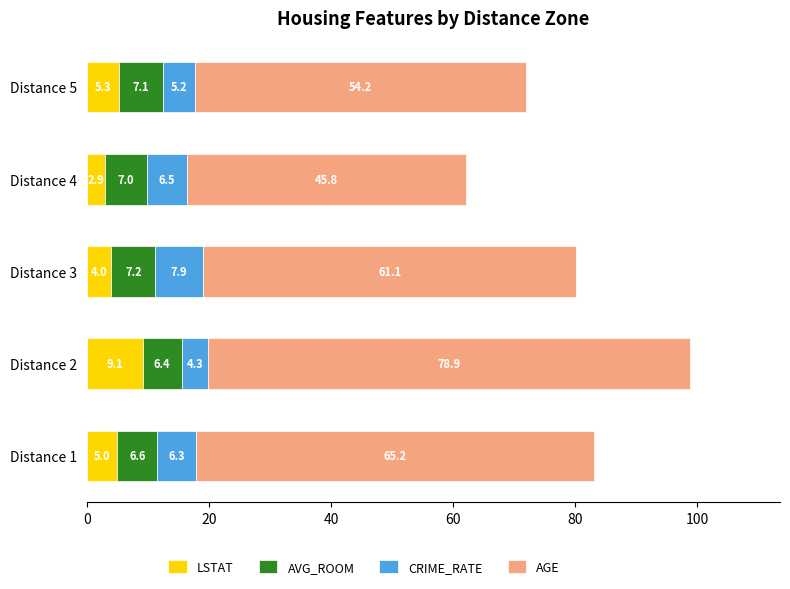

At which label does LSTAT reach its minimum?

Distance 4